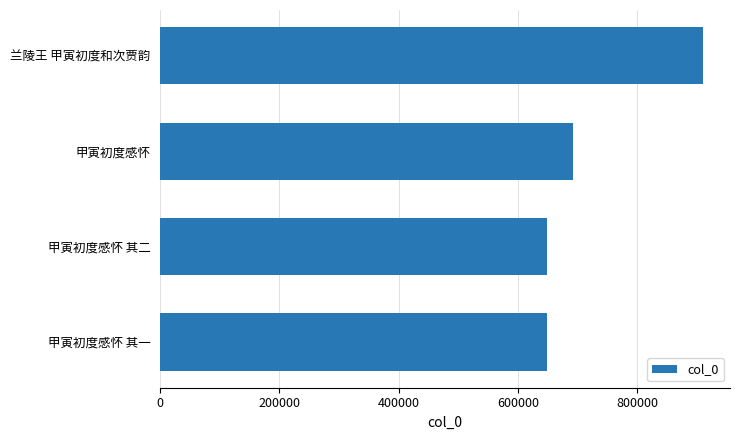

How many values are below 692333?

2